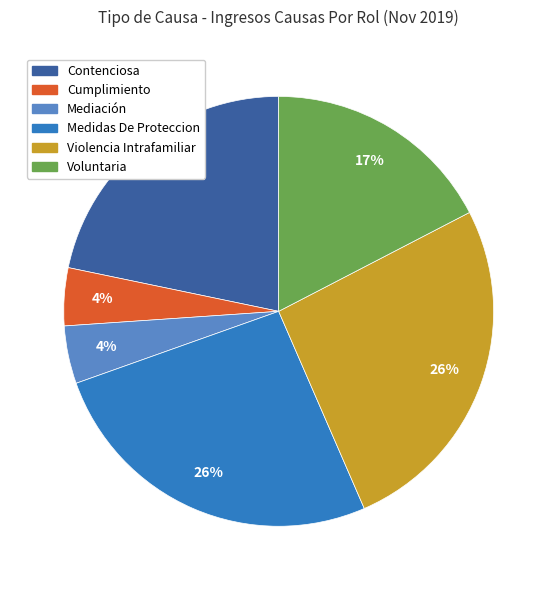

The Voluntaria slice represents 17% of the pie. True or false?

True